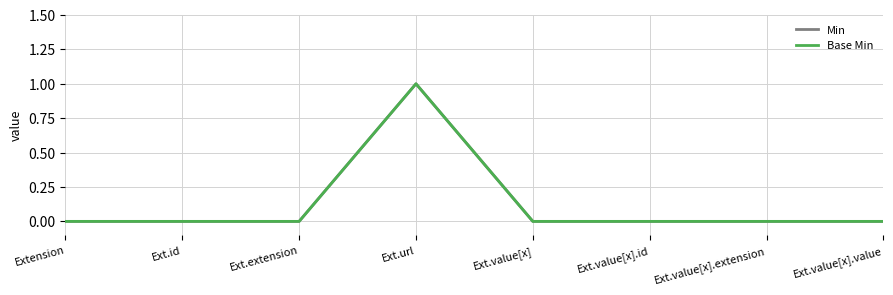

What is the difference between the Base Min values at Ext.url and Ext.value[x].value?

1